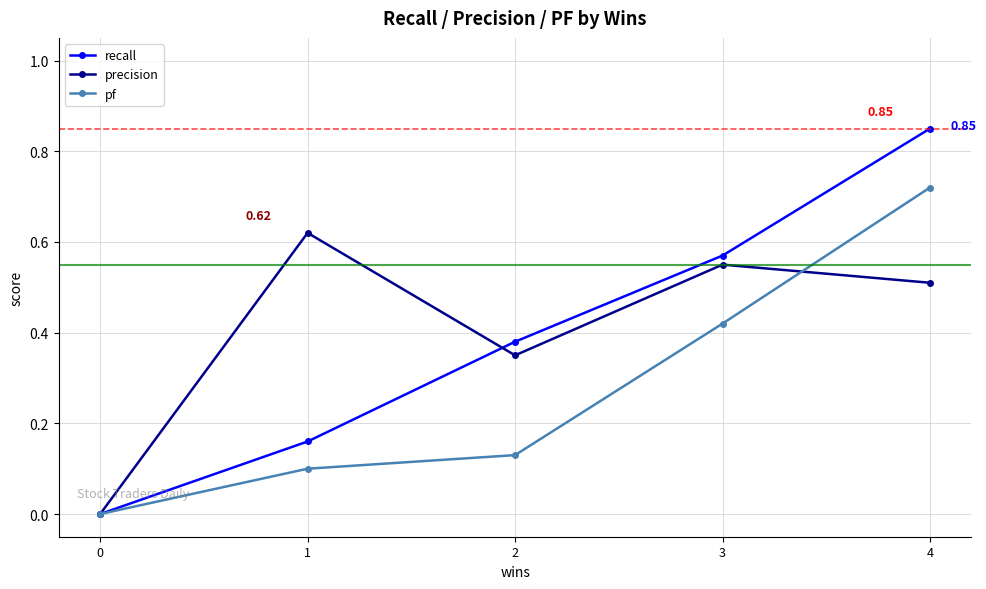

What is the total value across all series at 3?

1.5